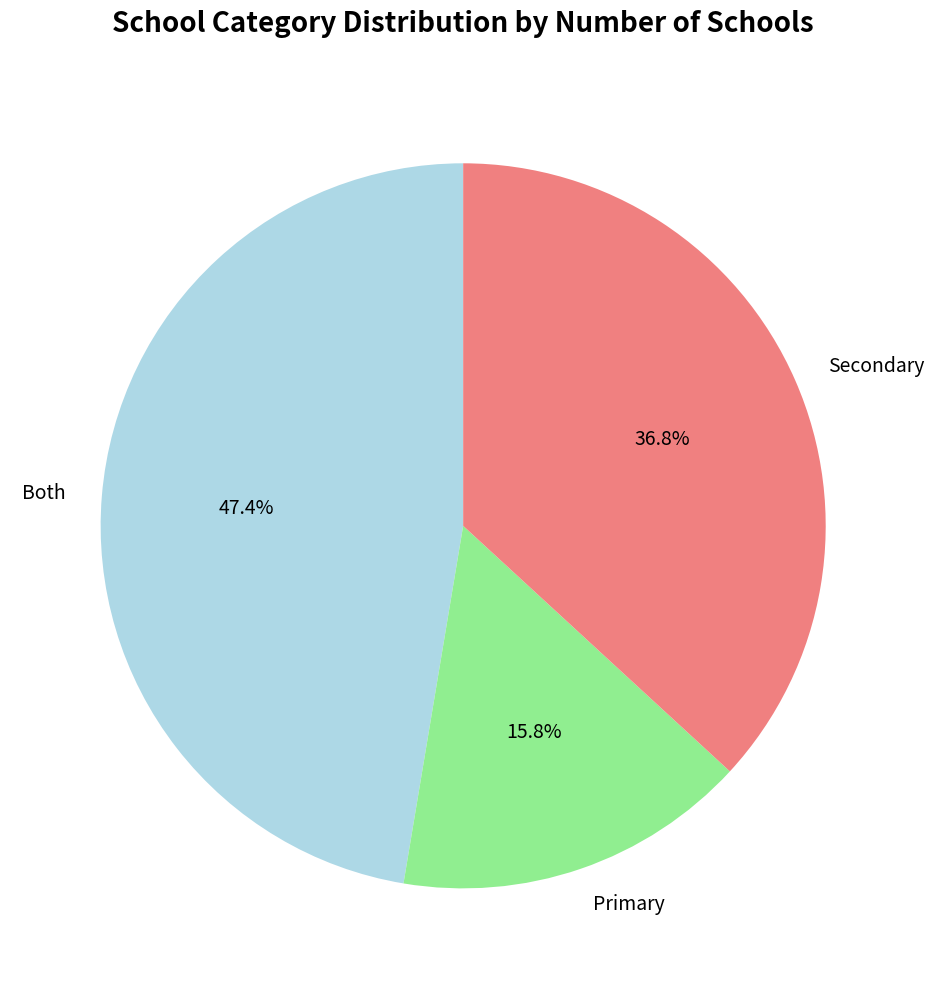

Does Primary account for over 50% of the chart?

No